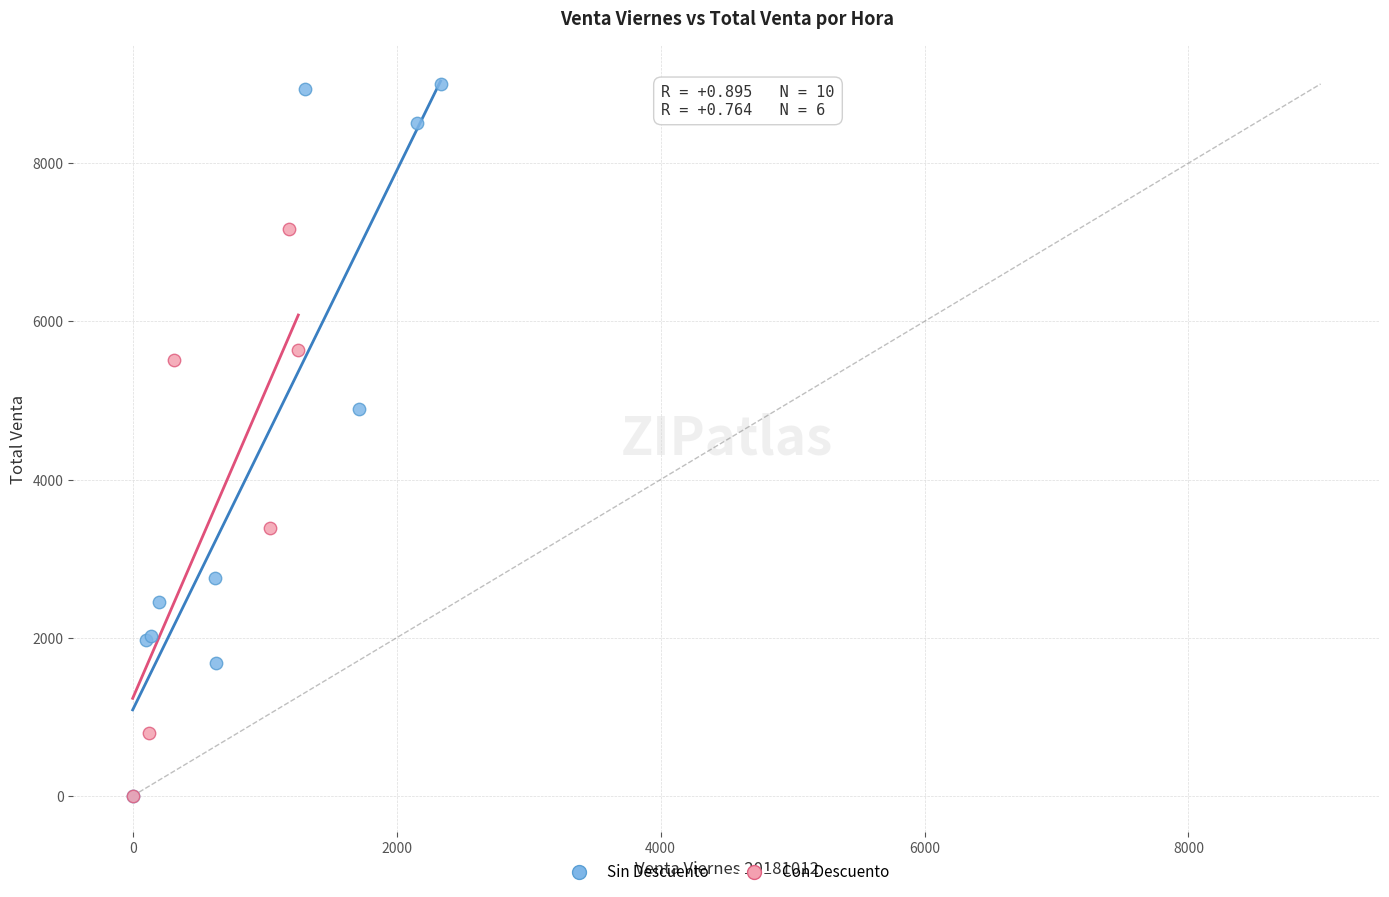

Which series has the widest spread of Y values?

Sin Descuento